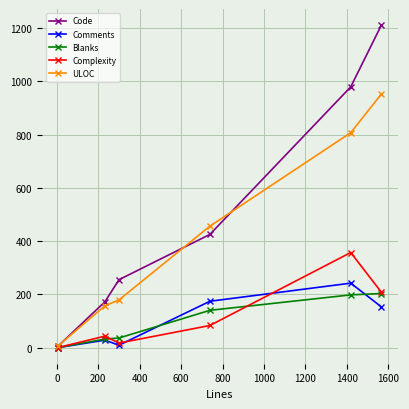

True or false: Code has more than 1 interior local peaks.

False